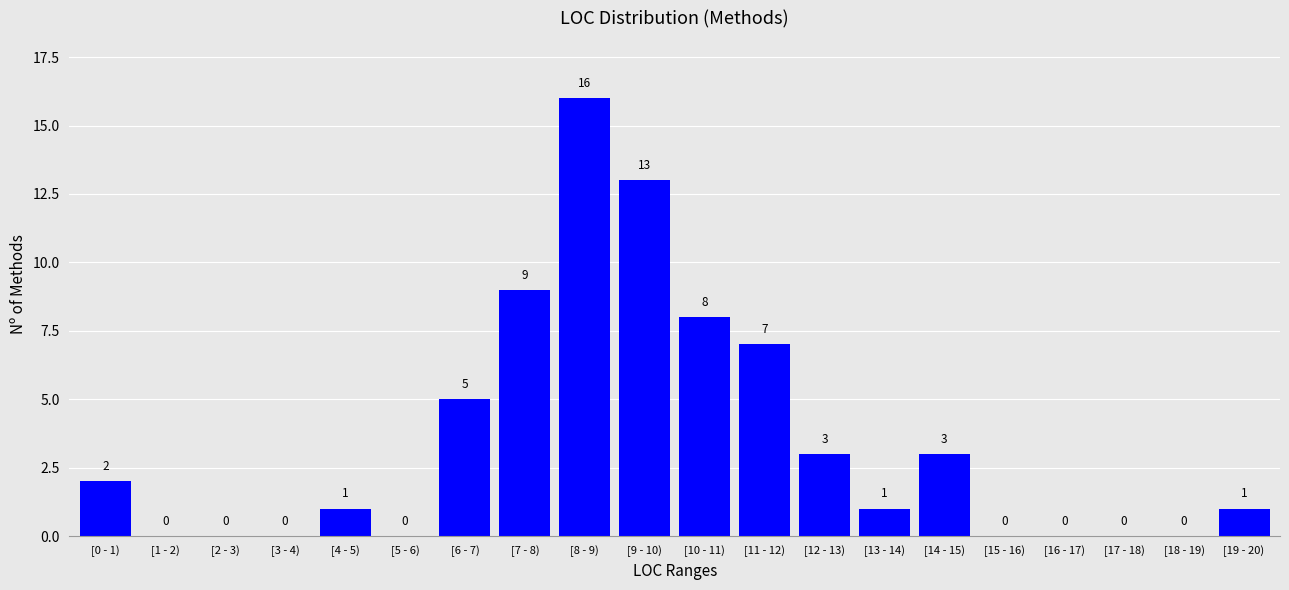

Reading left to right, what are all the values shown in this chart?

[0 - 1)=2	[1 - 2)=0	[2 - 3)=0	[3 - 4)=0	[4 - 5)=1	[5 - 6)=0	[6 - 7)=5	[7 - 8)=9	[8 - 9)=16	[9 - 10)=13	[10 - 11)=8	[11 - 12)=7	[12 - 13)=3	[13 - 14)=1	[14 - 15)=3	[15 - 16)=0	[16 - 17)=0	[17 - 18)=0	[18 - 19)=0	[19 - 20)=1